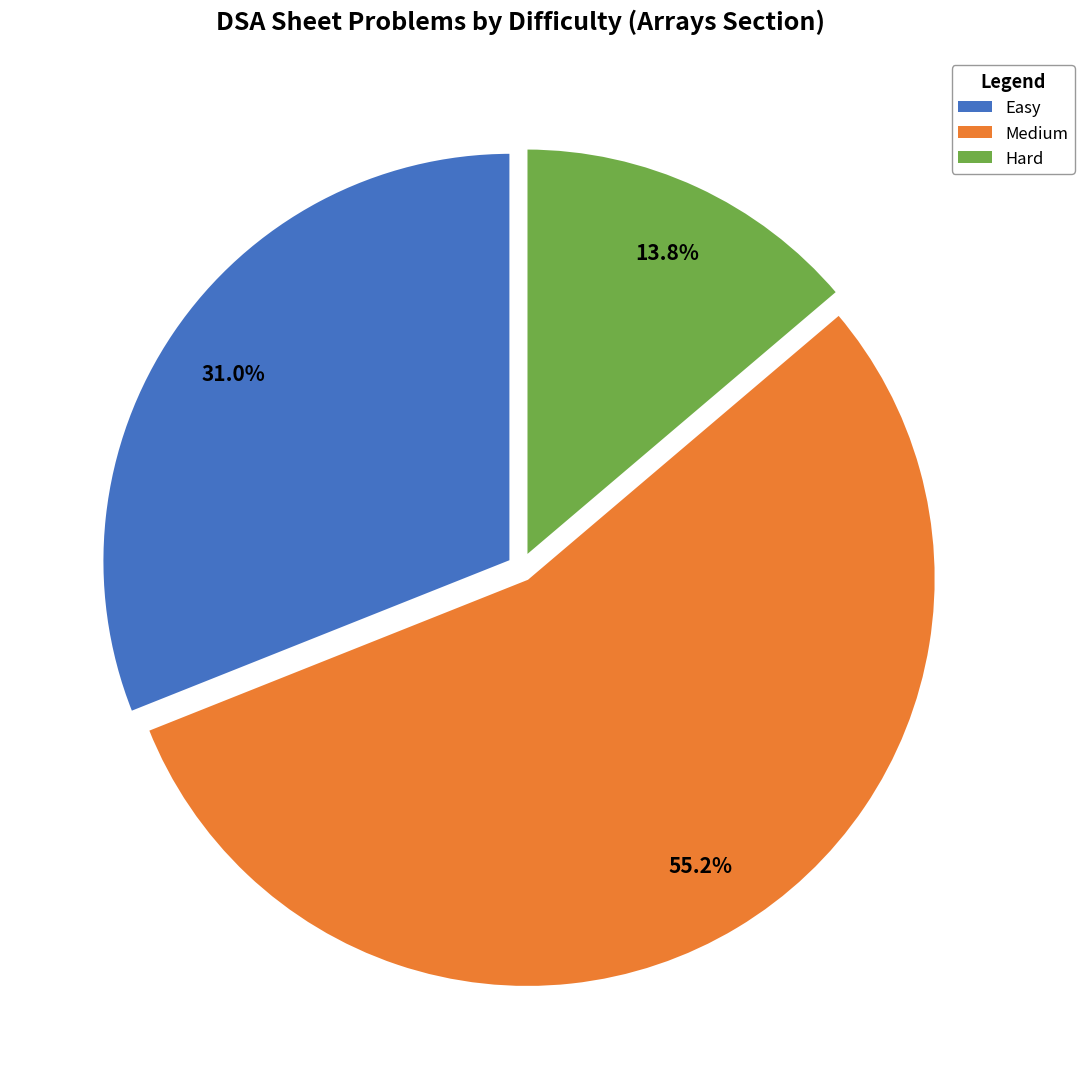

Is there any slice that represents more than half of the pie?

Yes